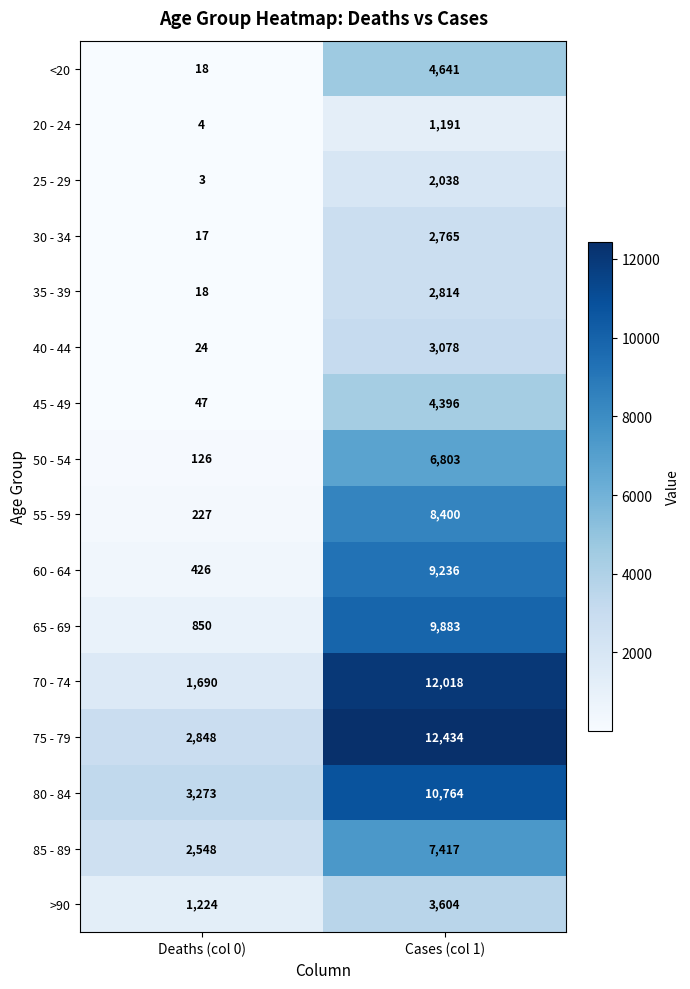

Which label corresponds to the largest value in the chart?

Cases (col 1)